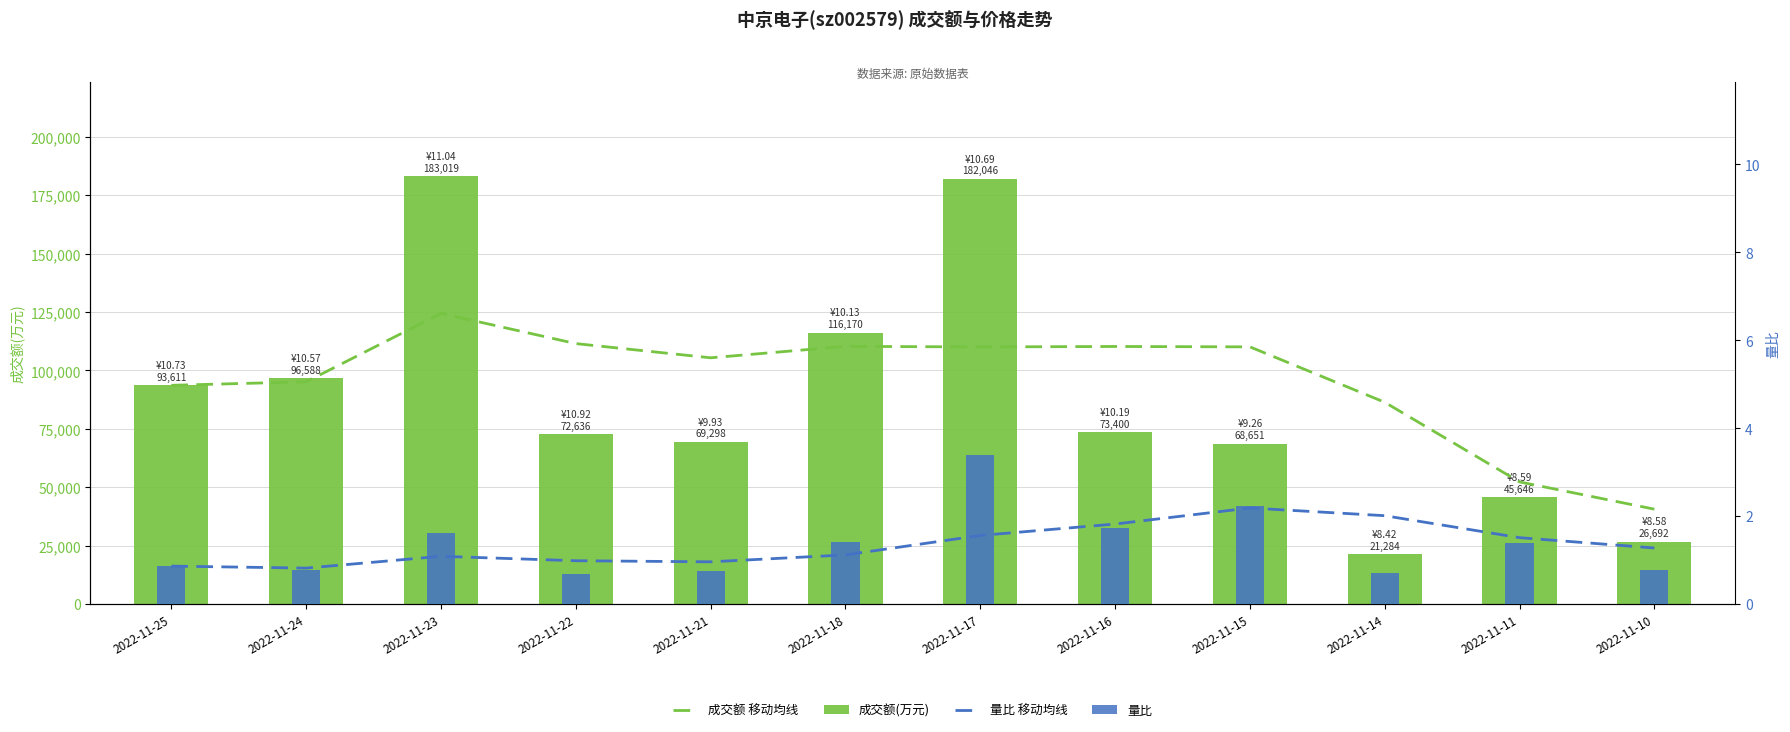

At which label is 量比 closest to 2?

2022-11-15